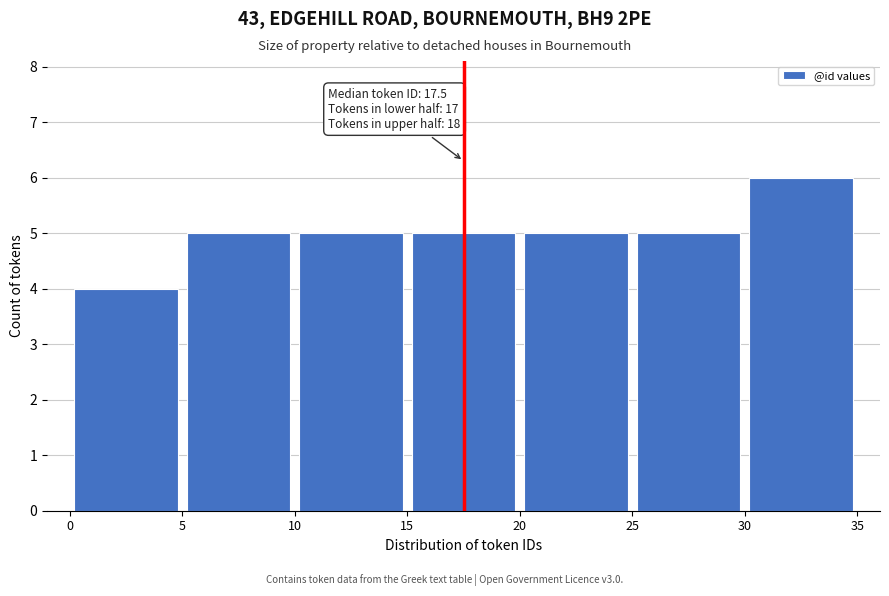

Over which range of the x-axis is the bar tallest?

30 to 35